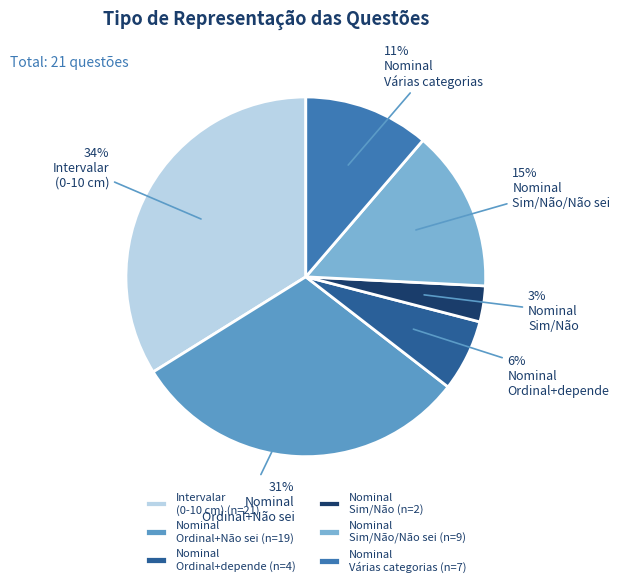

Do Nominal Sim/Não/Não sei (n=9) and Nominal Sim/Não (n=2) together represent more than half of the pie?

No